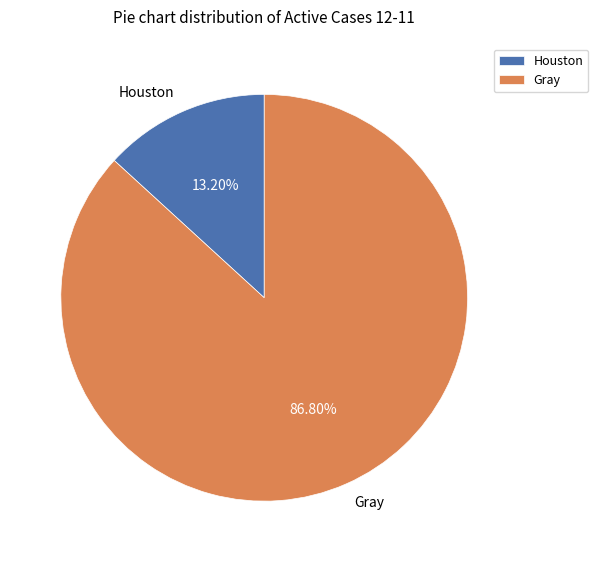

Which slice is the smallest?

Houston